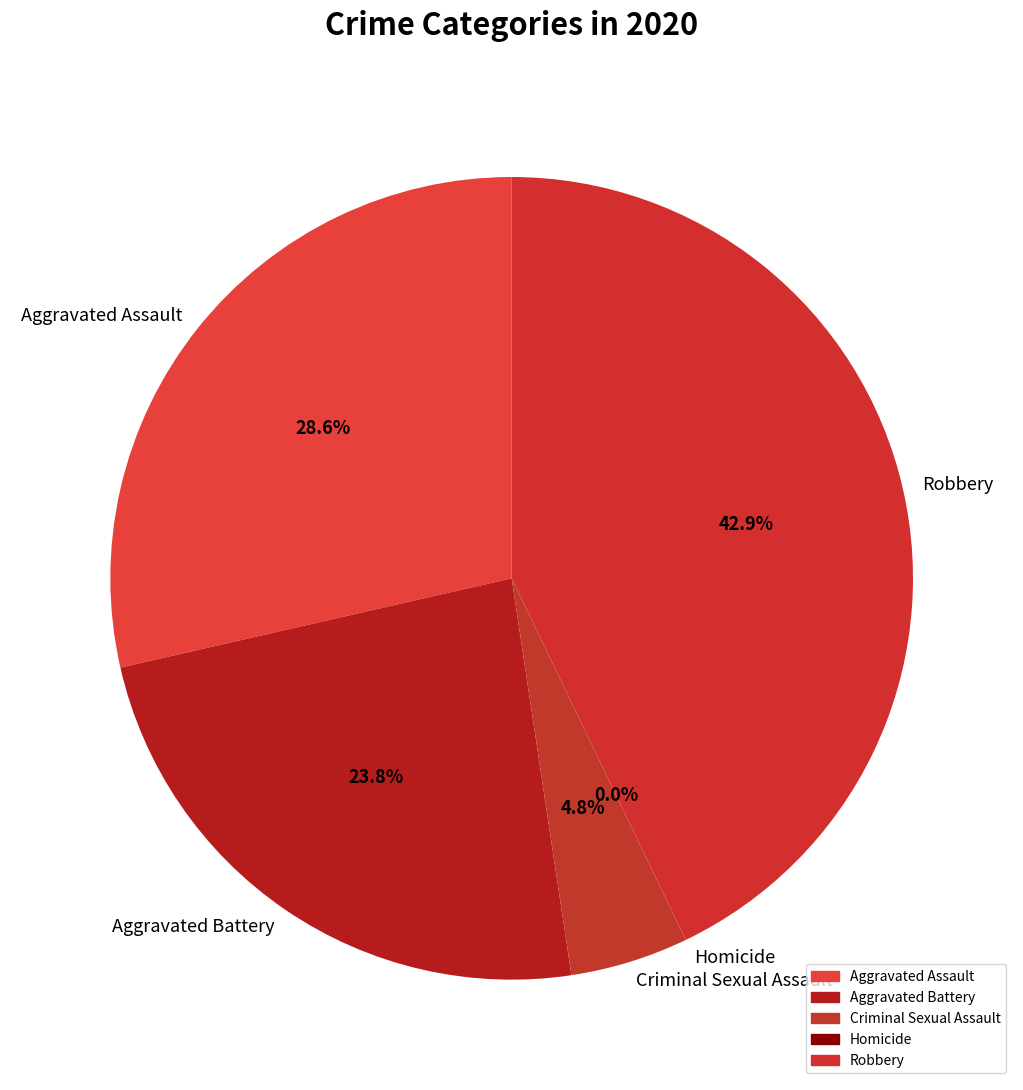

Count the number of slices in the pie.

5